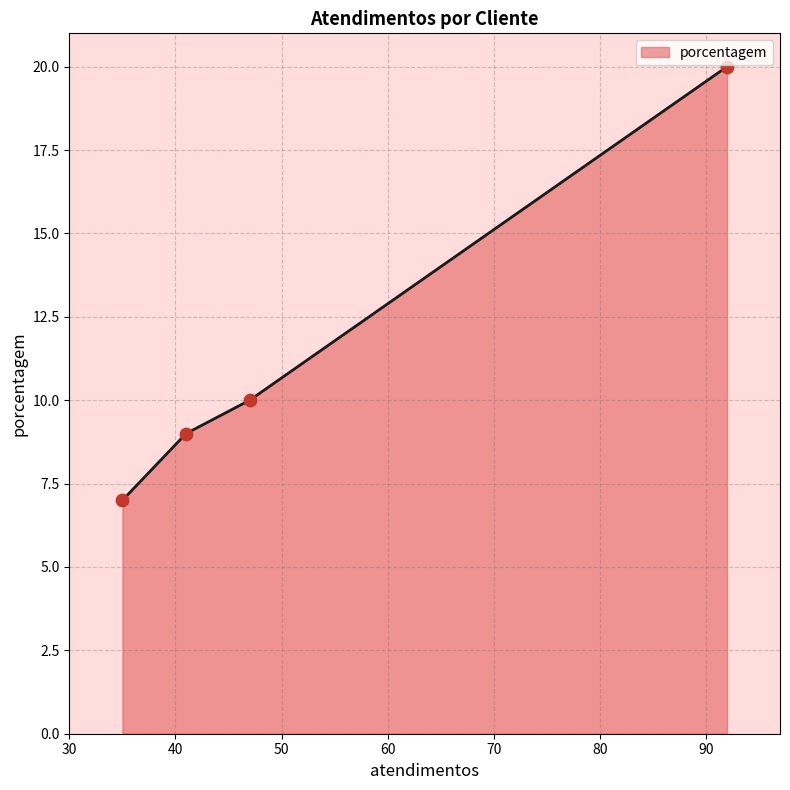

What is the highest value of the porcentagem series?

20.0